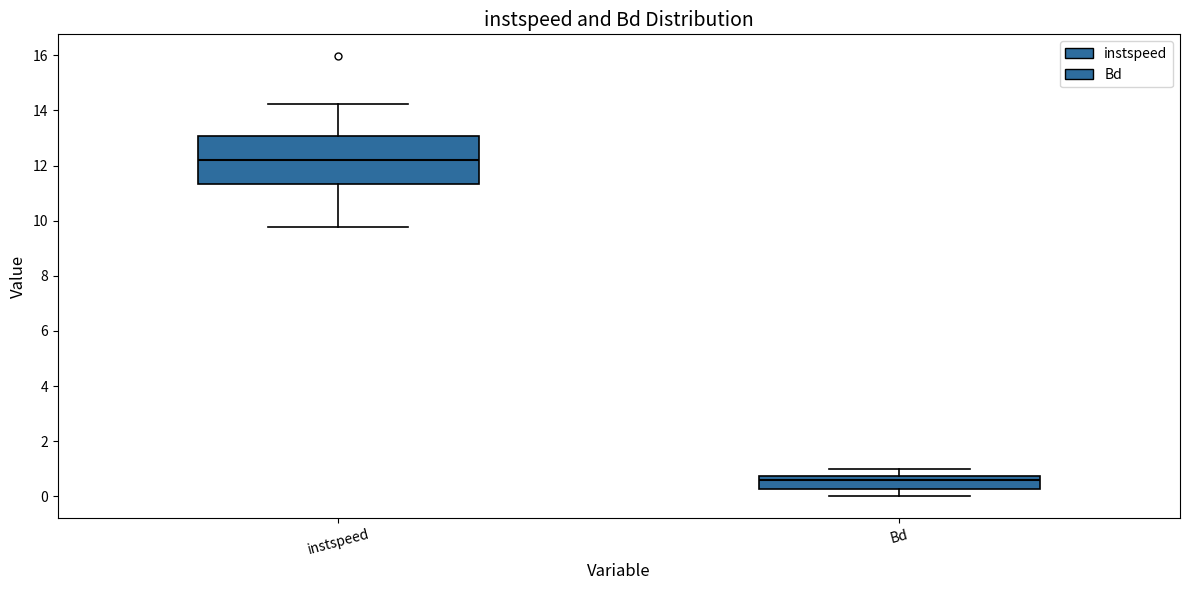

Reading left to right, read every box against the y-axis: the position of its median line, the range the box covers, and the ends of its whiskers. The values are not printed on the chart, so give them approximately, as read against the axis.

instspeed: median 12.2, box 11.4 to 13.0, whiskers 9.8 to 14.2
Bd: median 0.6, box 0.2 to 0.8, whiskers 0.0 to 1.0